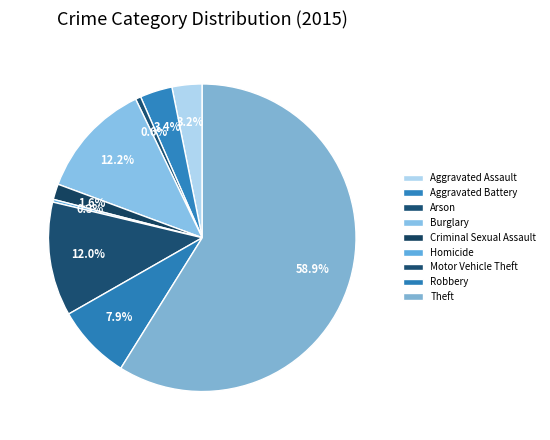

Count the number of slices in the pie.

9